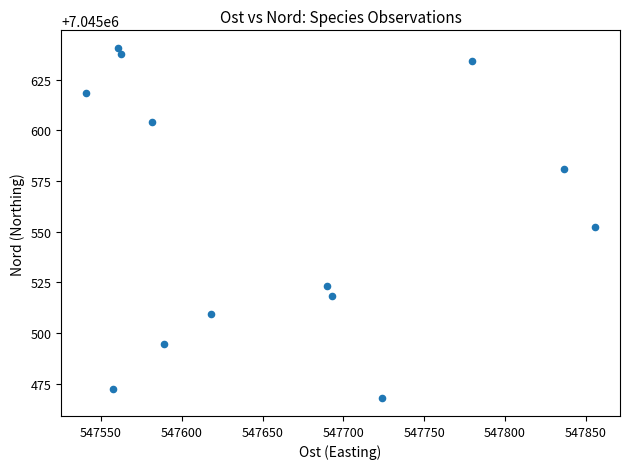

What is the range of X values (max minus min)?

314.6